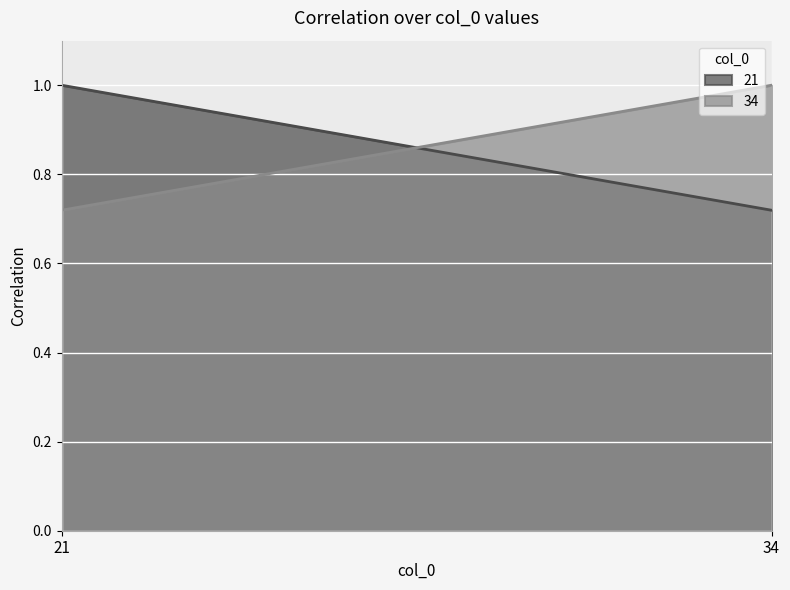

Reading right to left, transcribe all the data shown in this chart.

21: 34=0.7	21=1.0
34: 34=1.0	21=0.7